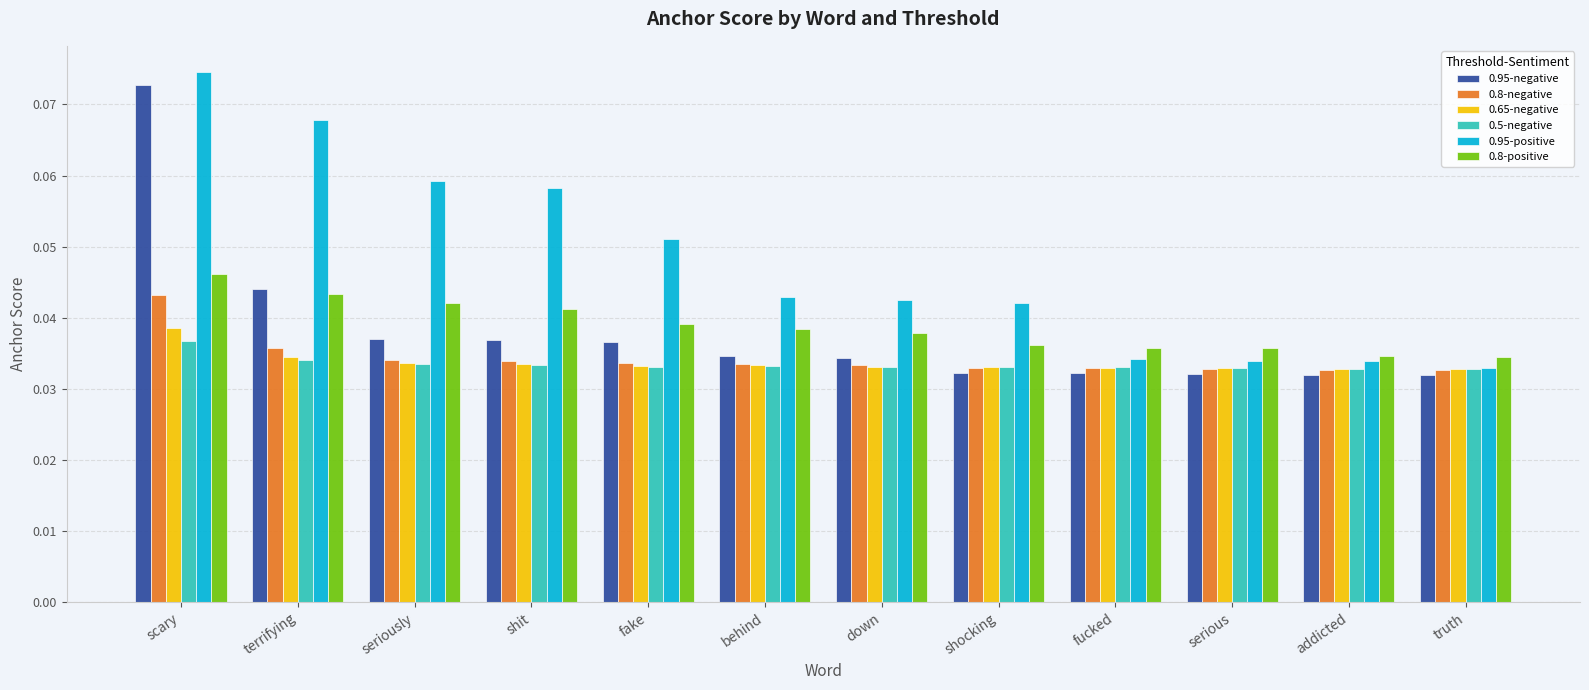

Which label corresponds to the largest value in the chart?

scary